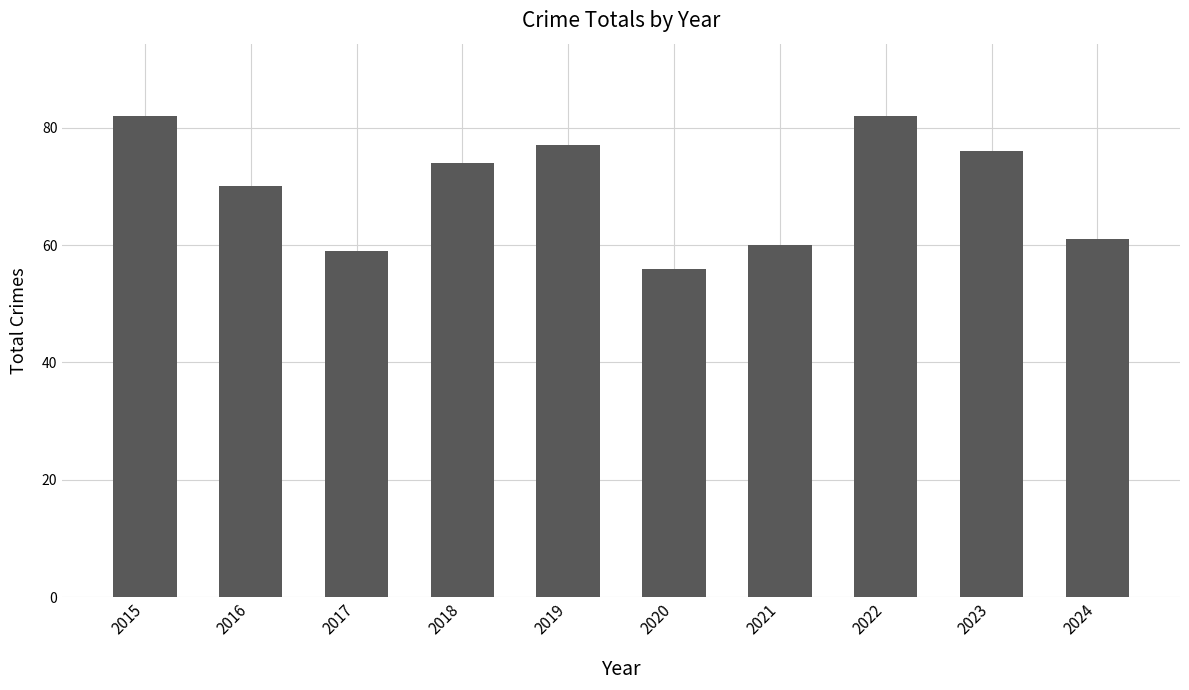

What is the average value?

70